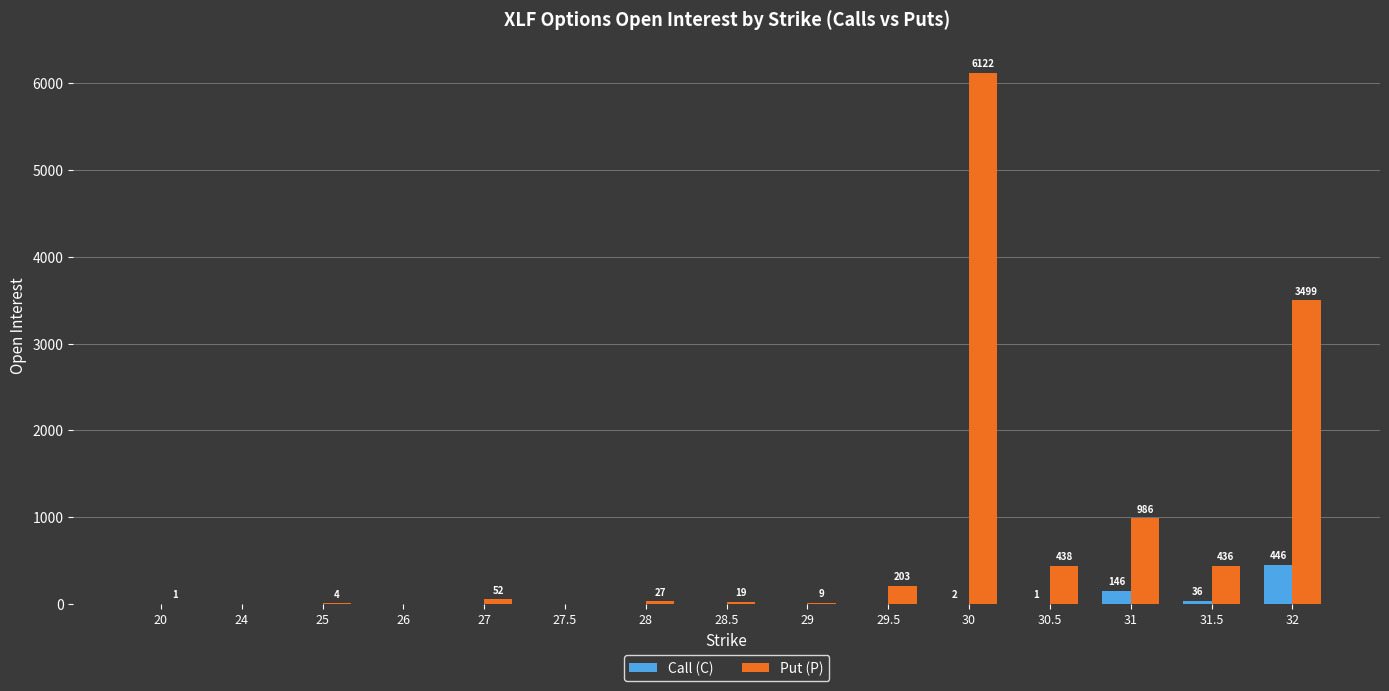

Reading left to right, transcribe all the data shown in this chart.

Call (C): 20=0	24=0	25=0	26=0	27=0	27.5=0	28=0	28.5=0	29=0	29.5=0	30=2	30.5=1	31=146	31.5=36	32=446
Put (P): 20=1	24=0	25=4	26=0	27=52	27.5=0	28=27	28.5=19	29=9	29.5=203	30=6122	30.5=438	31=986	31.5=436	32=3499